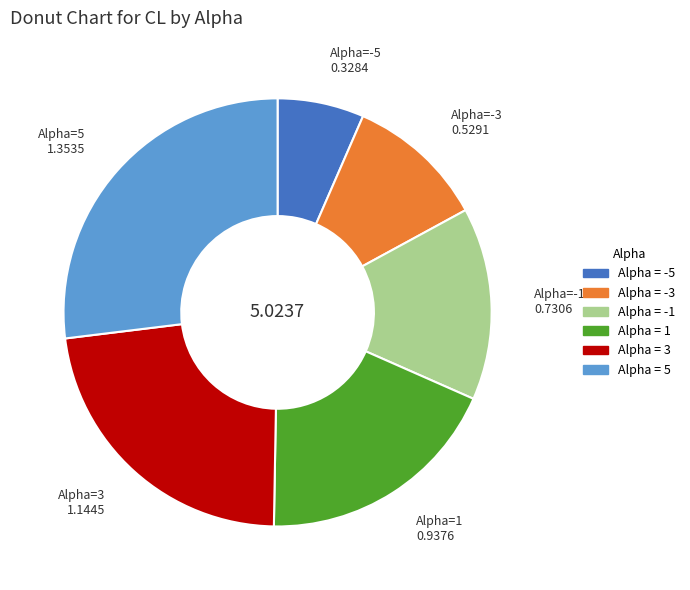

Does any single category account for the majority?

No